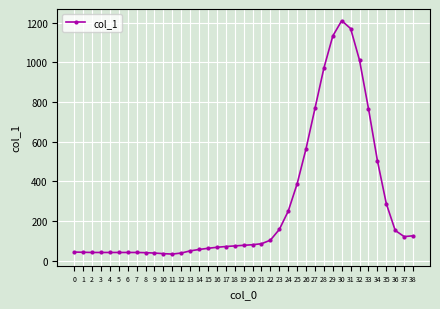

Which category has the highest value across all series?

30